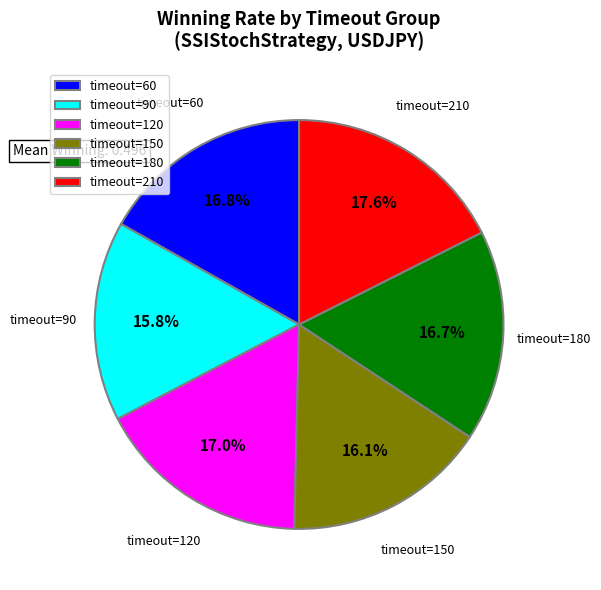

What is the ratio of the value at timeout=90 to the value at timeout=210?

0.9